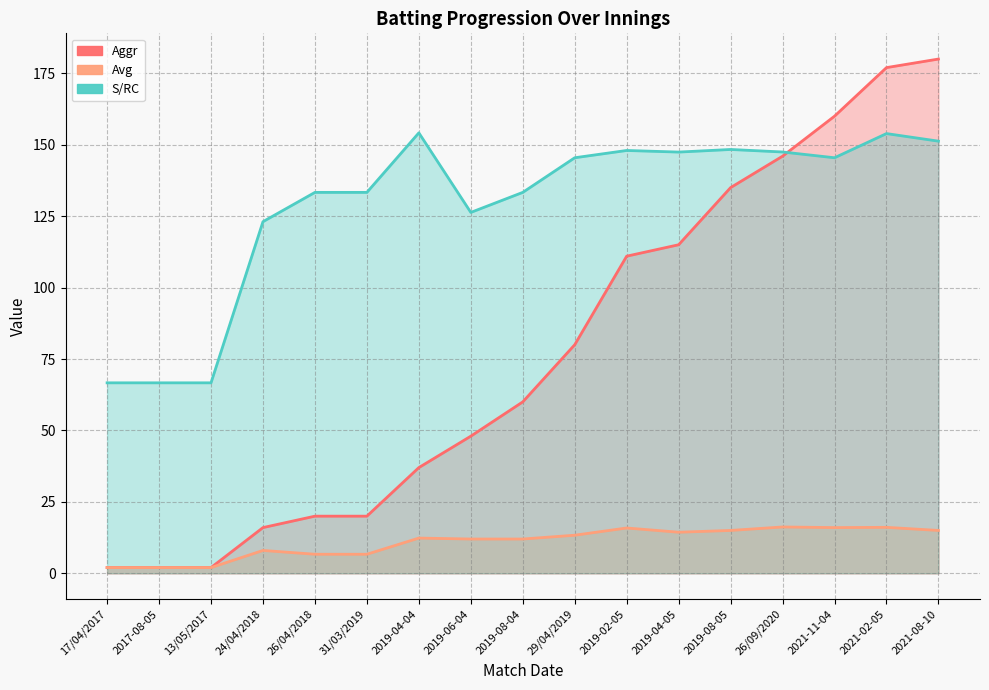

What is the smallest value displayed?

2.0